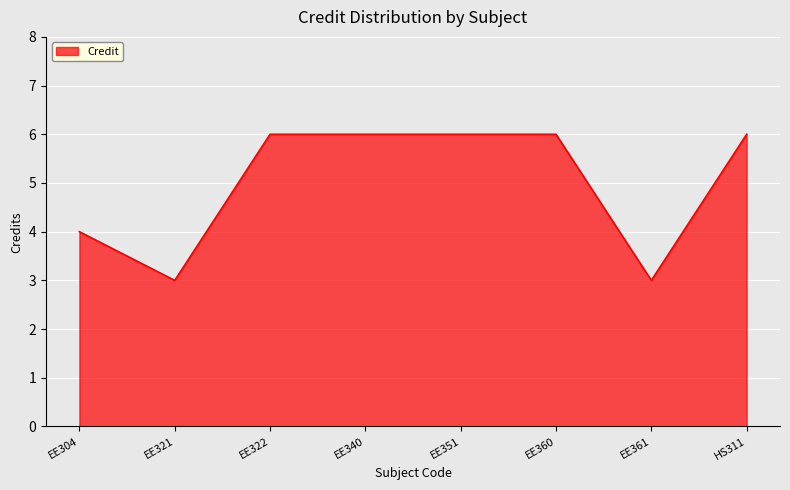

What is the difference between the second highest and minimum values?

3